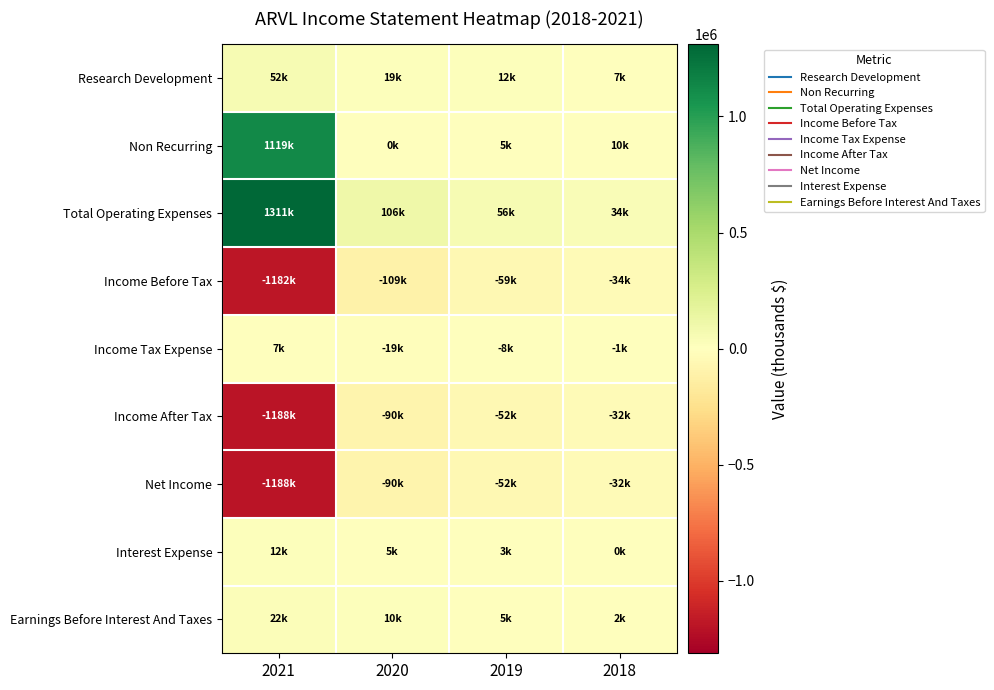

At which category does the chart reach its minimum across all series?

2021